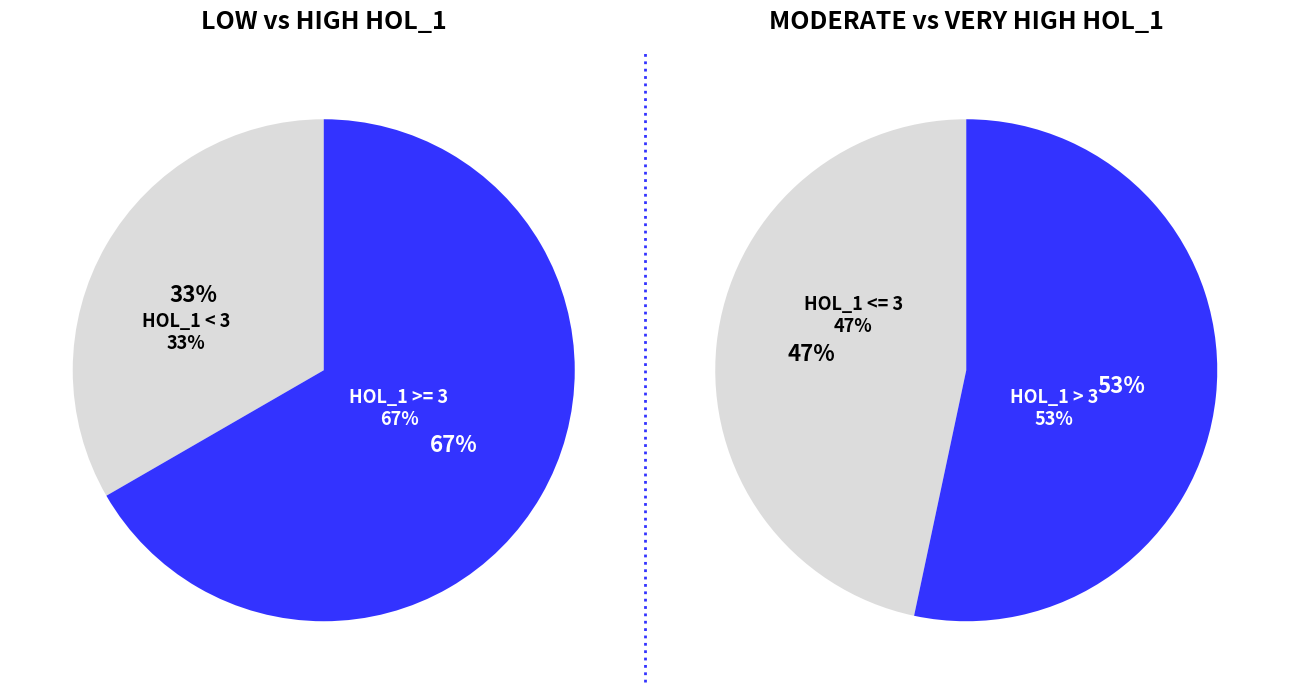

Is HOL_1=1 the majority of the pie?

No